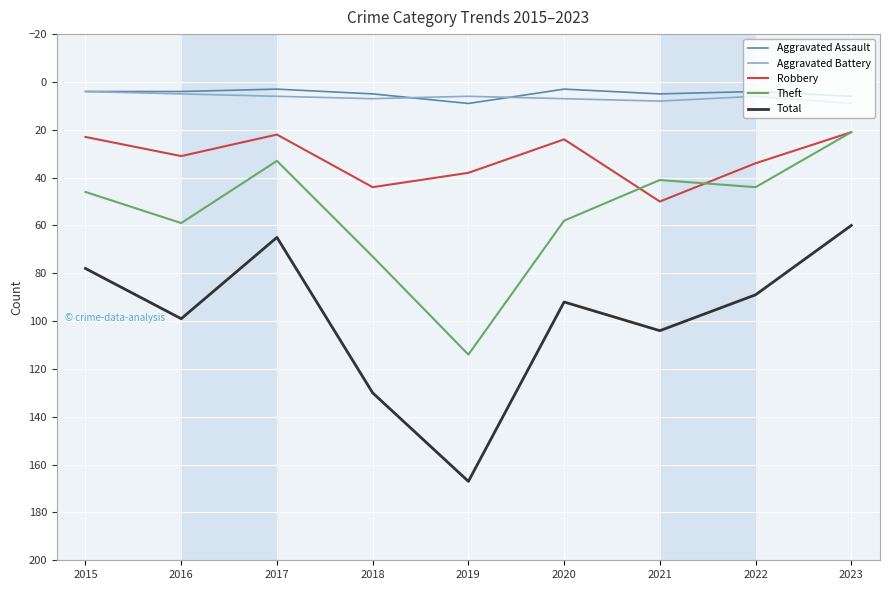

How many categories are shown in the chart?

9